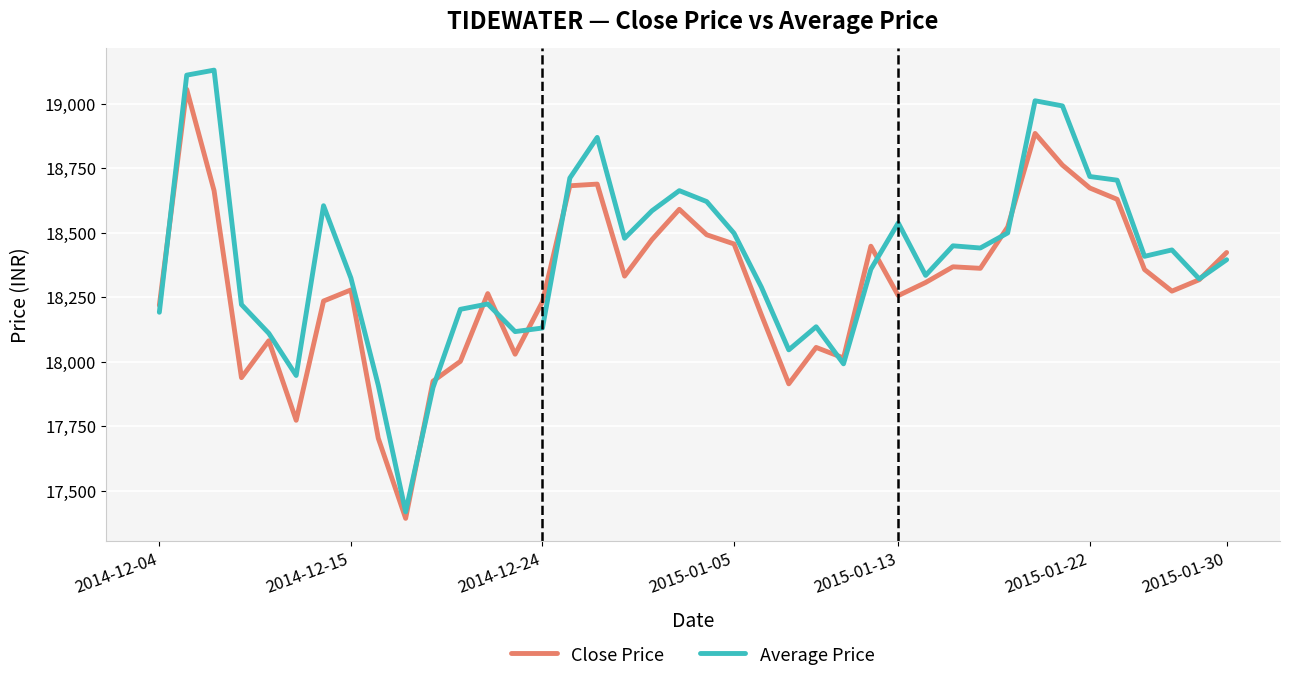

True or false: Average Price and Close Price intersect in this chart.

True